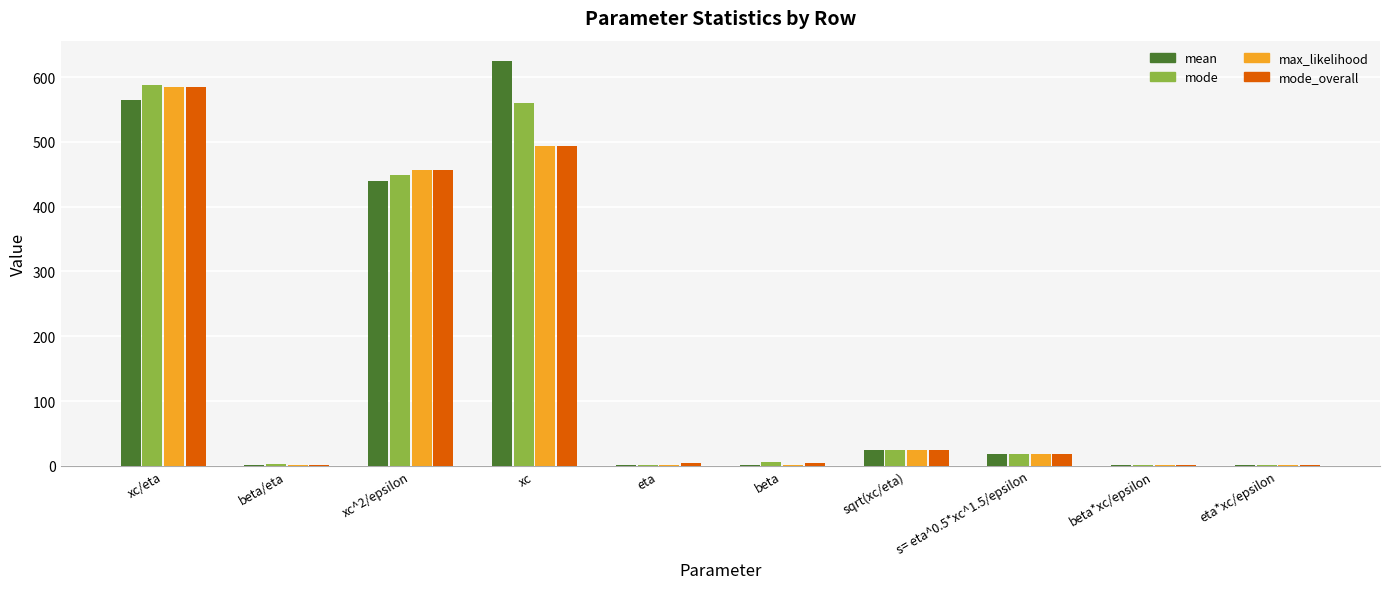

At which category does the chart reach its peak across all series?

xc